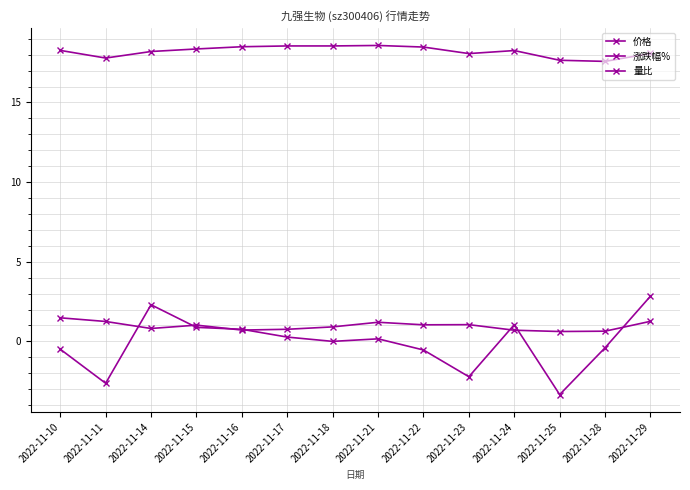

How many distinct data groups are displayed?

3